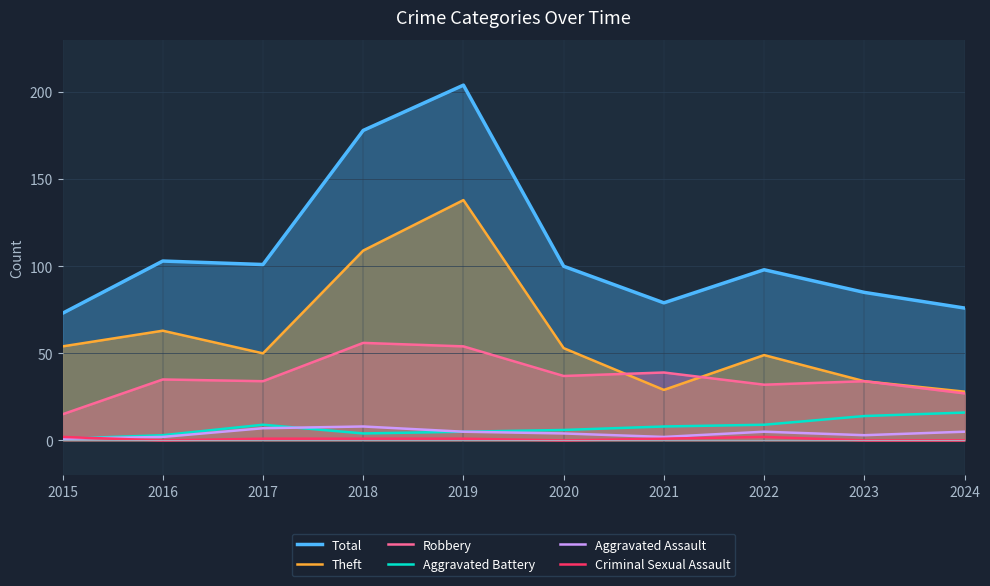

True or false: Robbery and Aggravated Assault intersect in this chart.

False